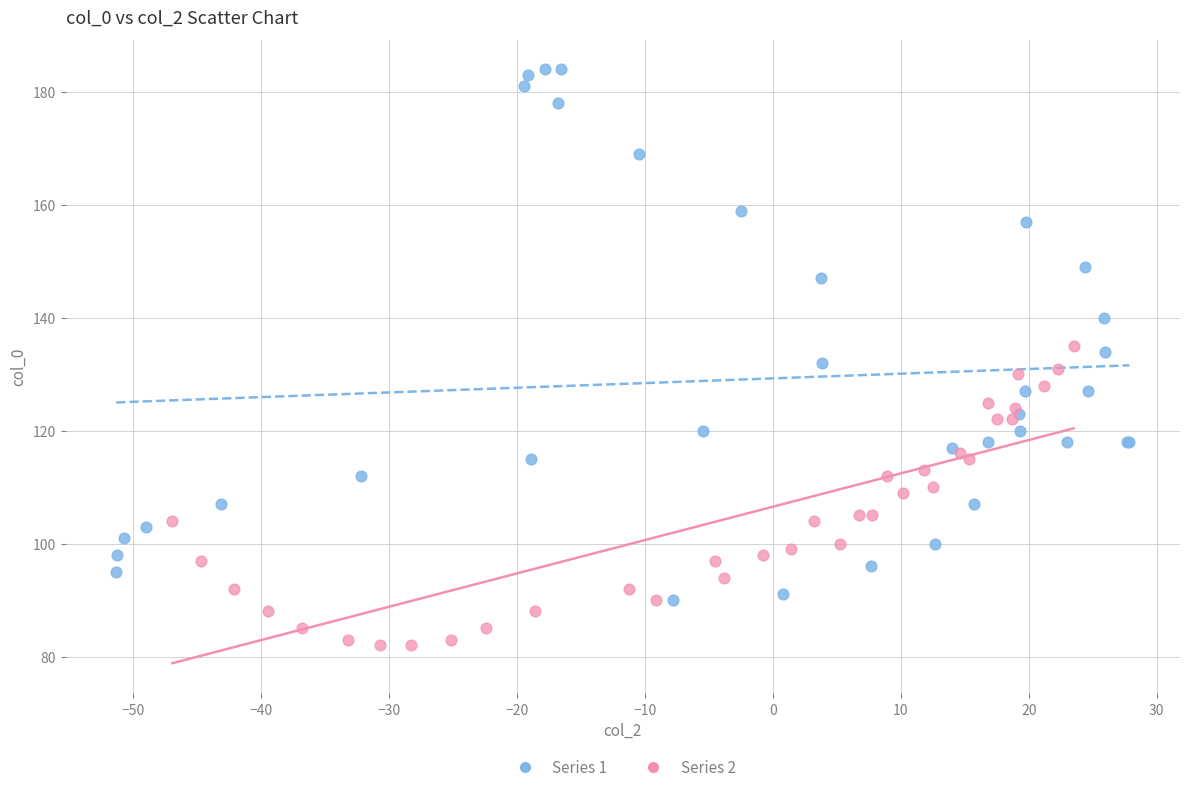

Which series contains the highest Y value?

Series 1